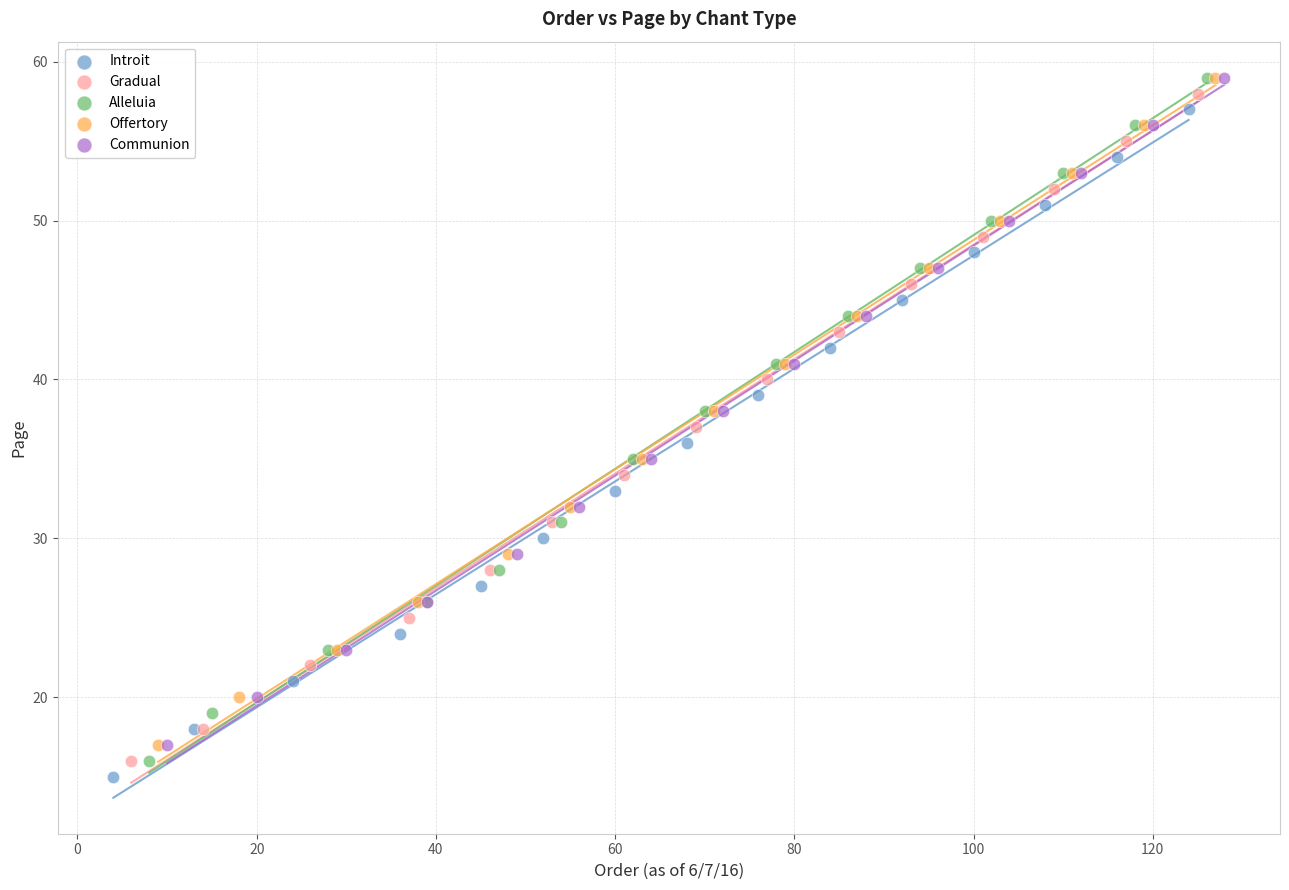

Which series has the largest Y range (max minus min)?

Alleluia